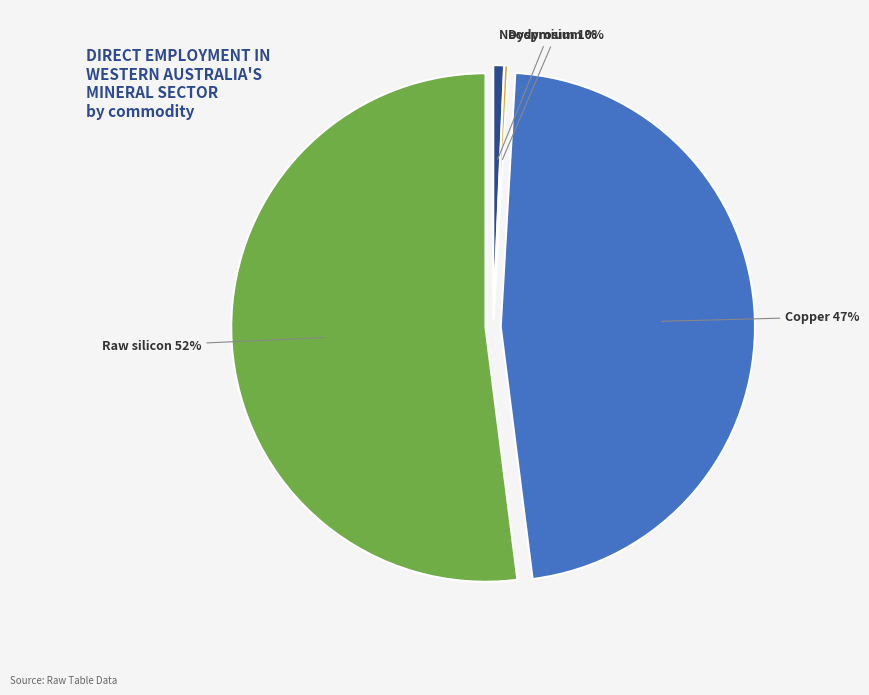

To the nearest percent, what is the difference between the largest and smallest slice percentages?

52%